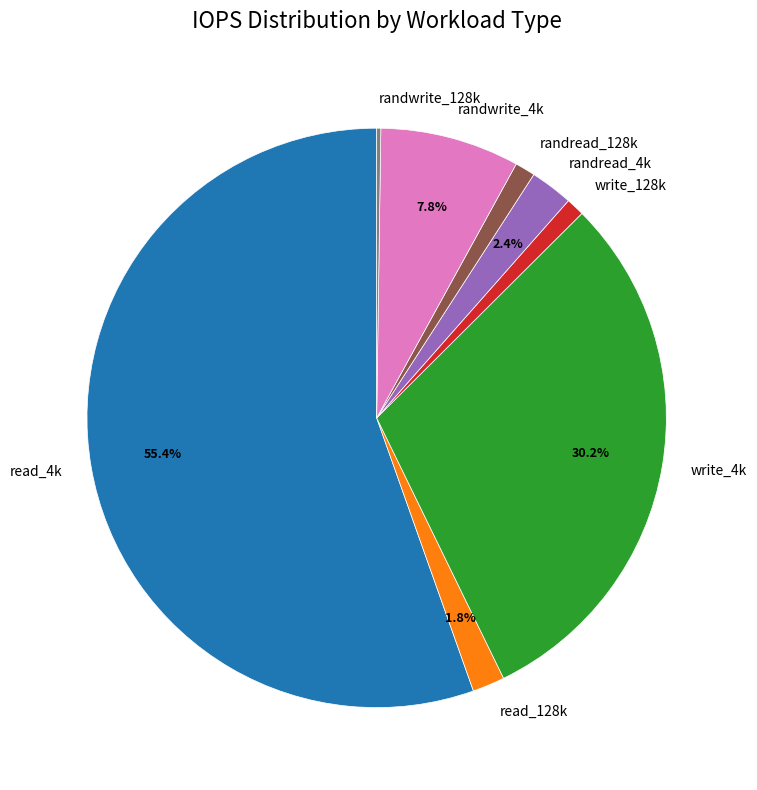

Is it true that read_4k is 49% of the pie?

False